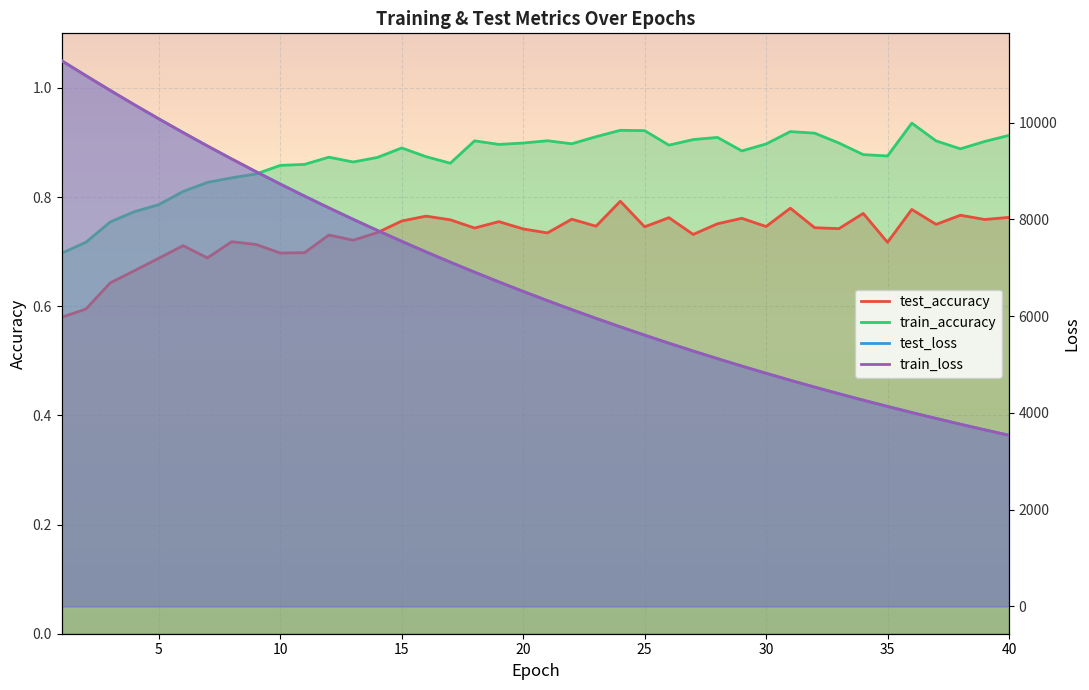

The test_accuracy series shows 0.2 at 38. True or false?

False